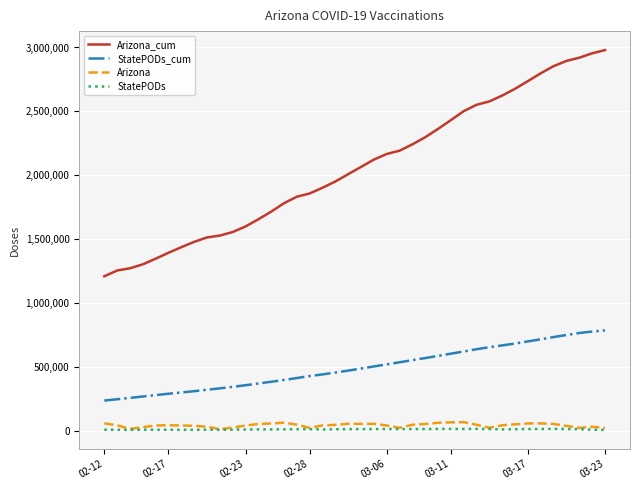

How many lines are shown in the chart?

4